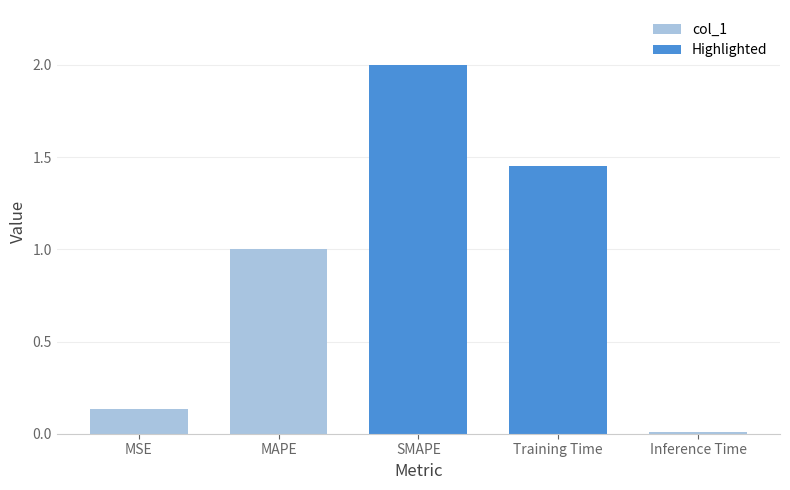

What is the difference between the values at Inference Time and MAPE?

1.0